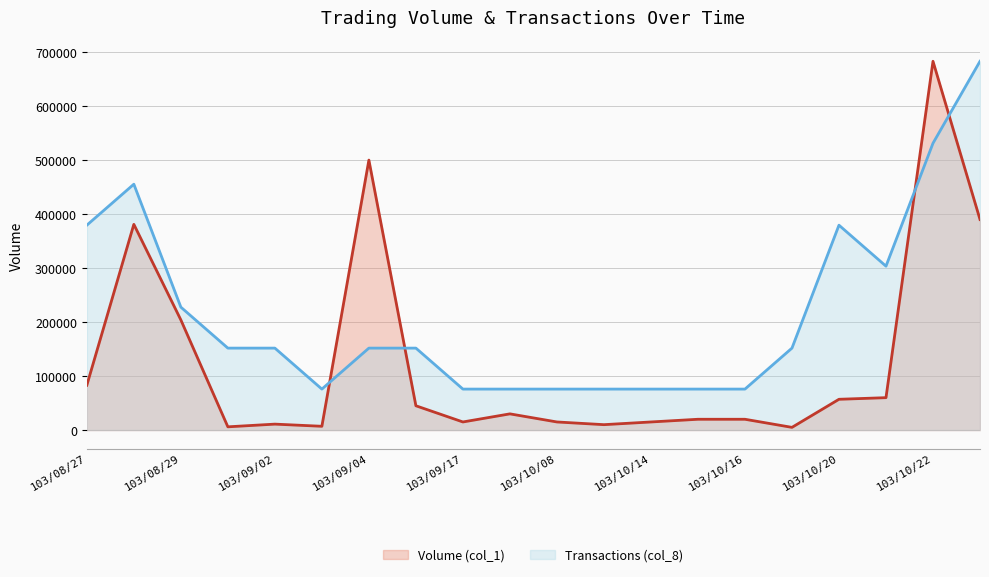

What is the total value across all series at 103/08/28?

836333.3